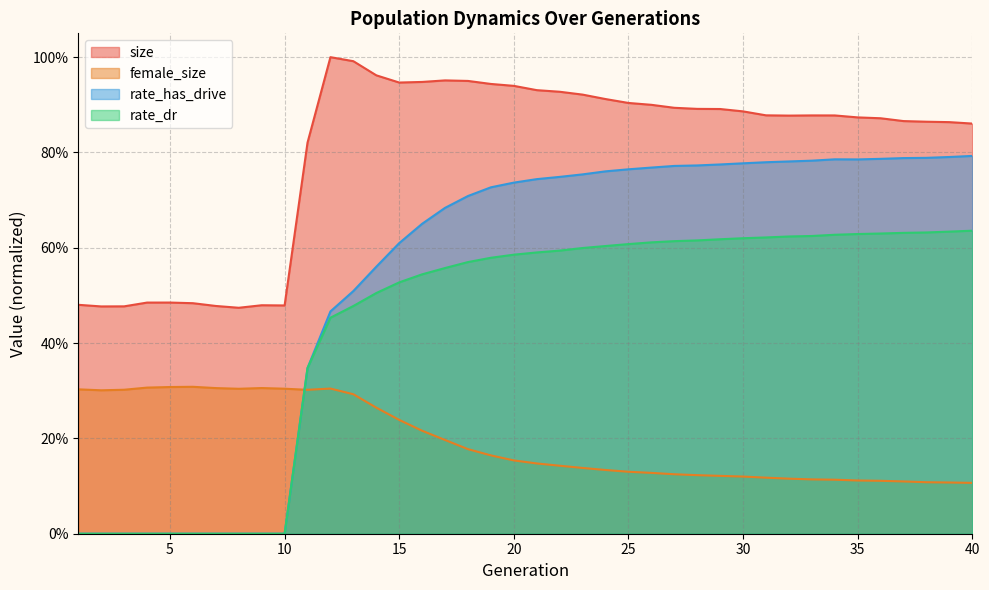

At how many categories does at least one series exceed 0?

40